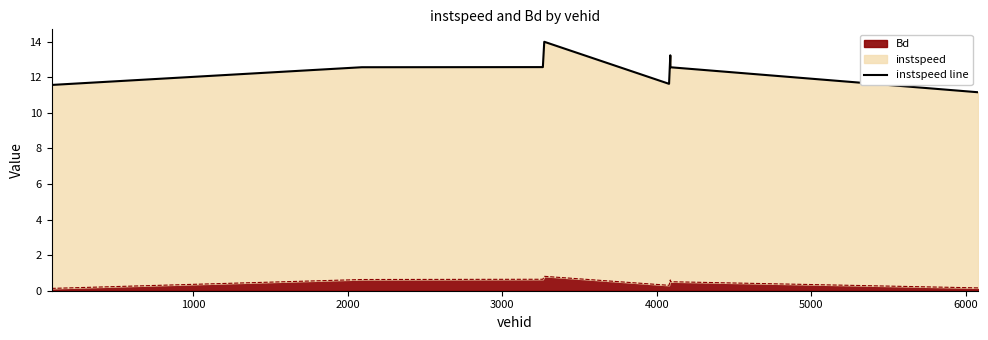

What is the difference between the second highest and minimum values?

2.1